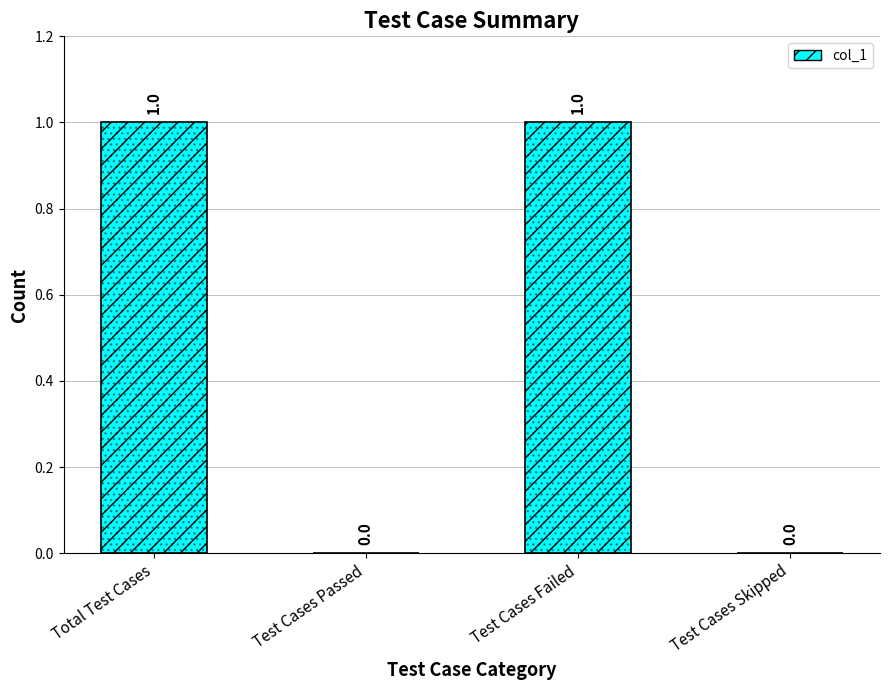

How many distinct data groups are displayed?

1